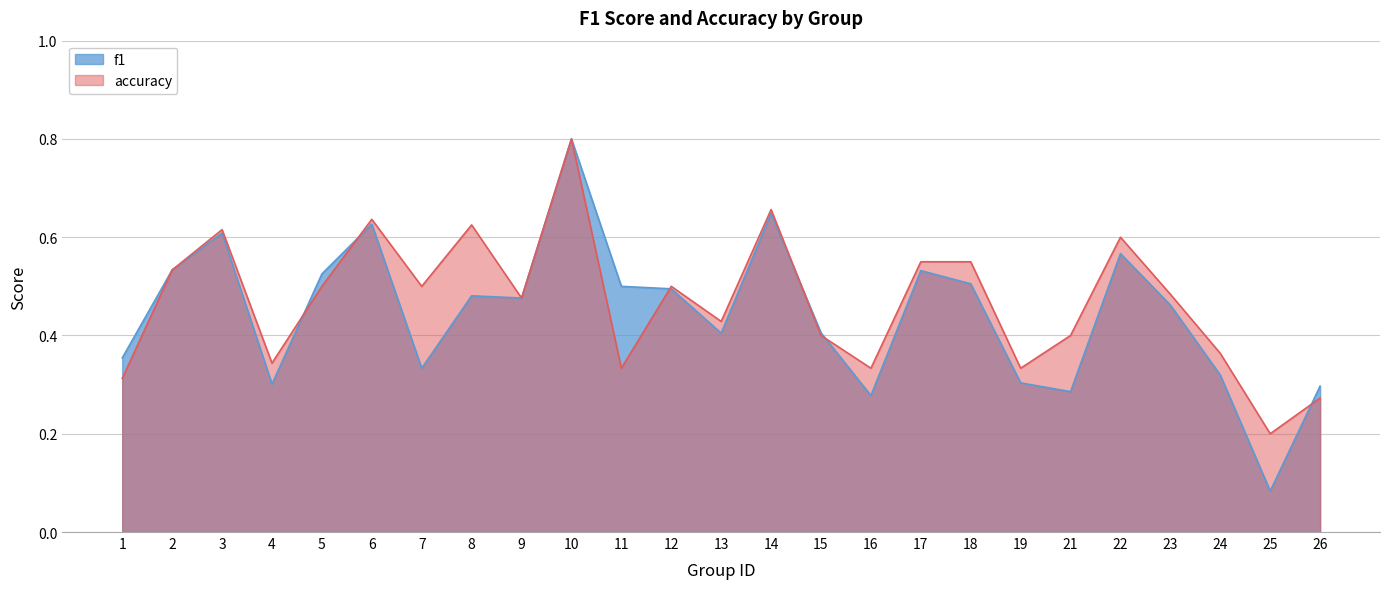

How many times do f1 and accuracy cross each other?

6